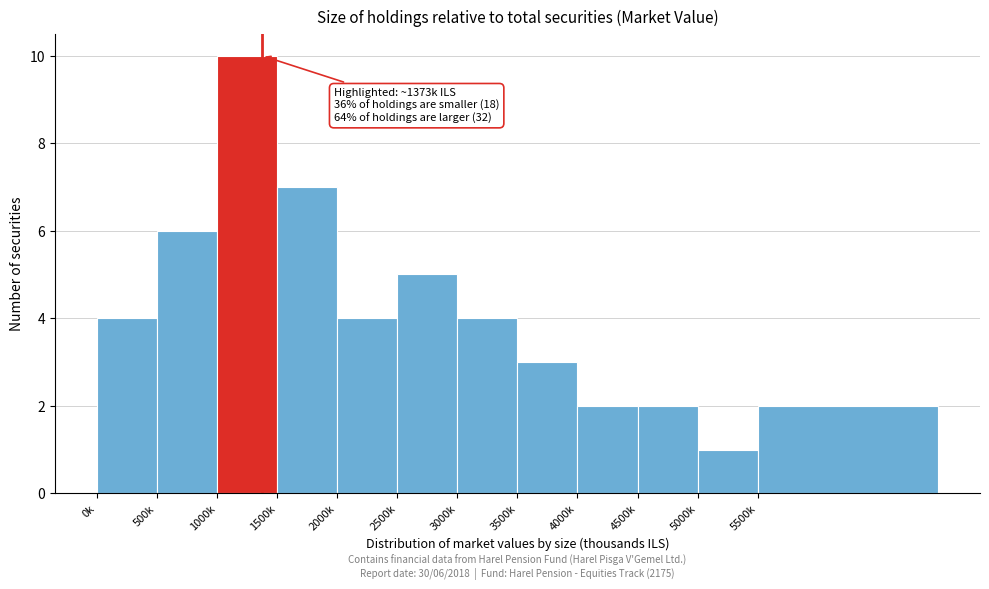

Reading left to right, list all the values displayed in this chart.

4	6	10	7	4	5	4	3	2	2	1	2